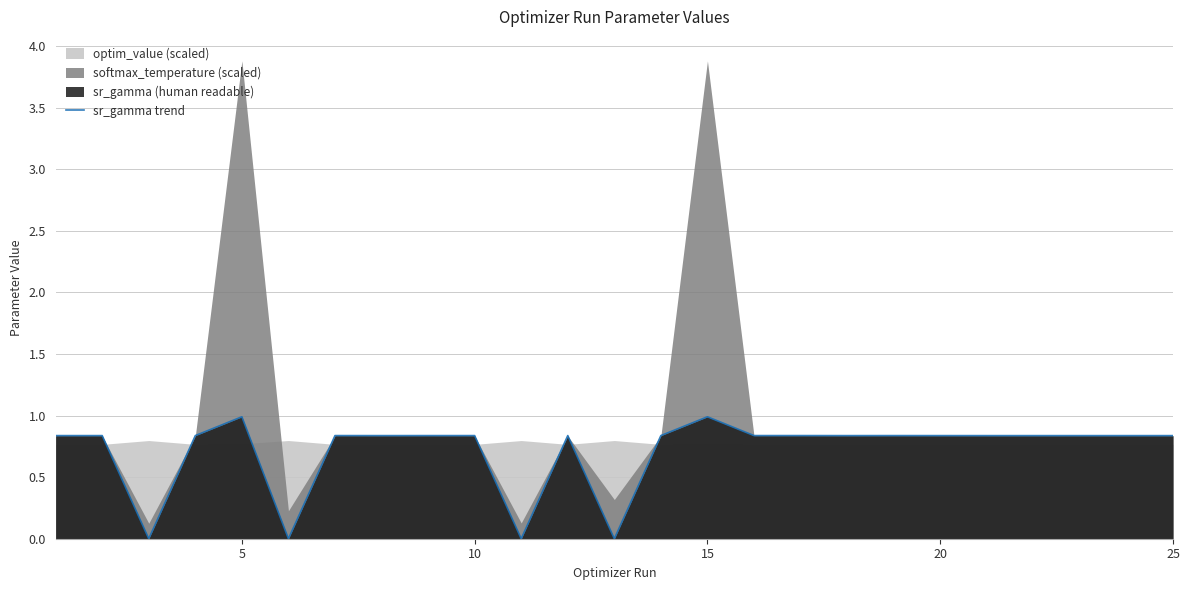

True or false: the data has more than 2 interior local peaks.

True